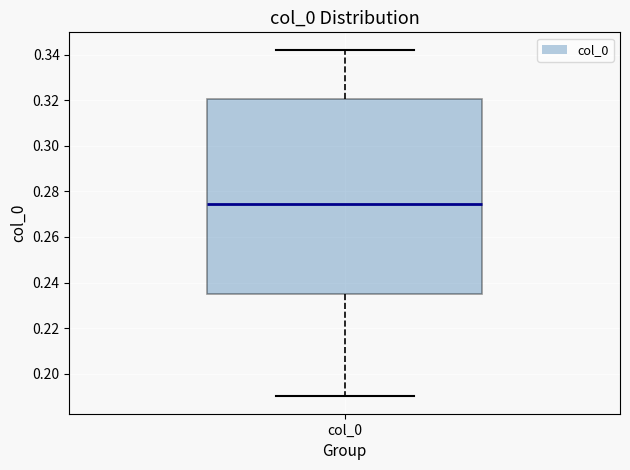

Transcribe this box plot: give where the median line is, the range the box spans, and where the two whiskers end, as read against the y-axis. The values are not printed on the chart, so give them approximately, as read against the axis.

median 0.274, box 0.234 to 0.320, whiskers 0.190 to 0.342